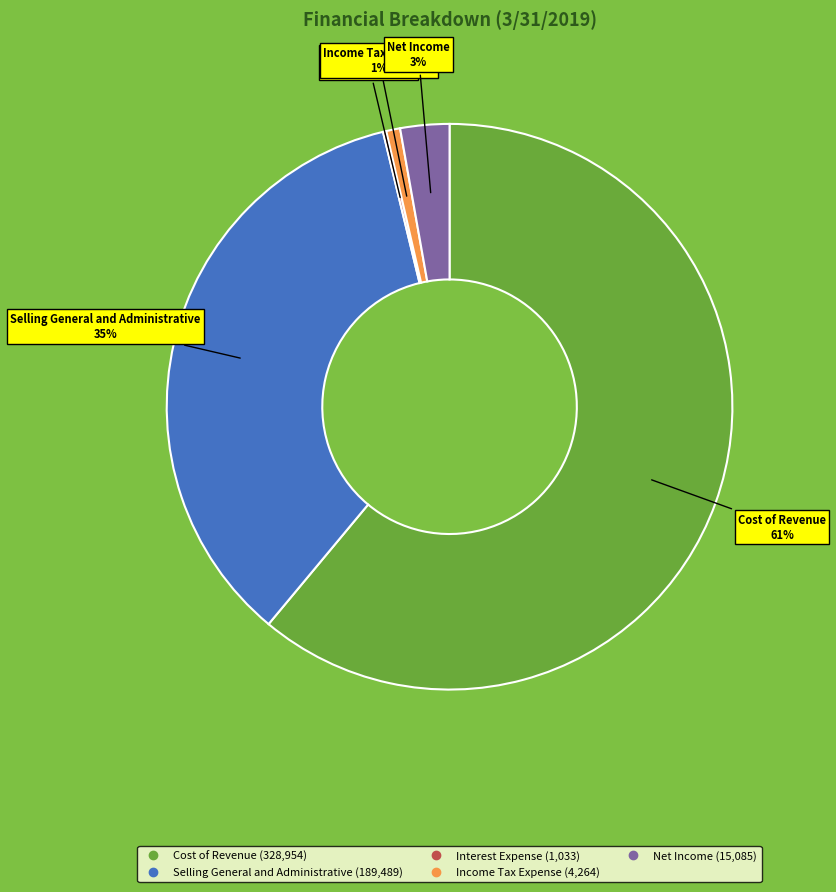

To the nearest percent, what percentage of the pie is Net Income?

3%